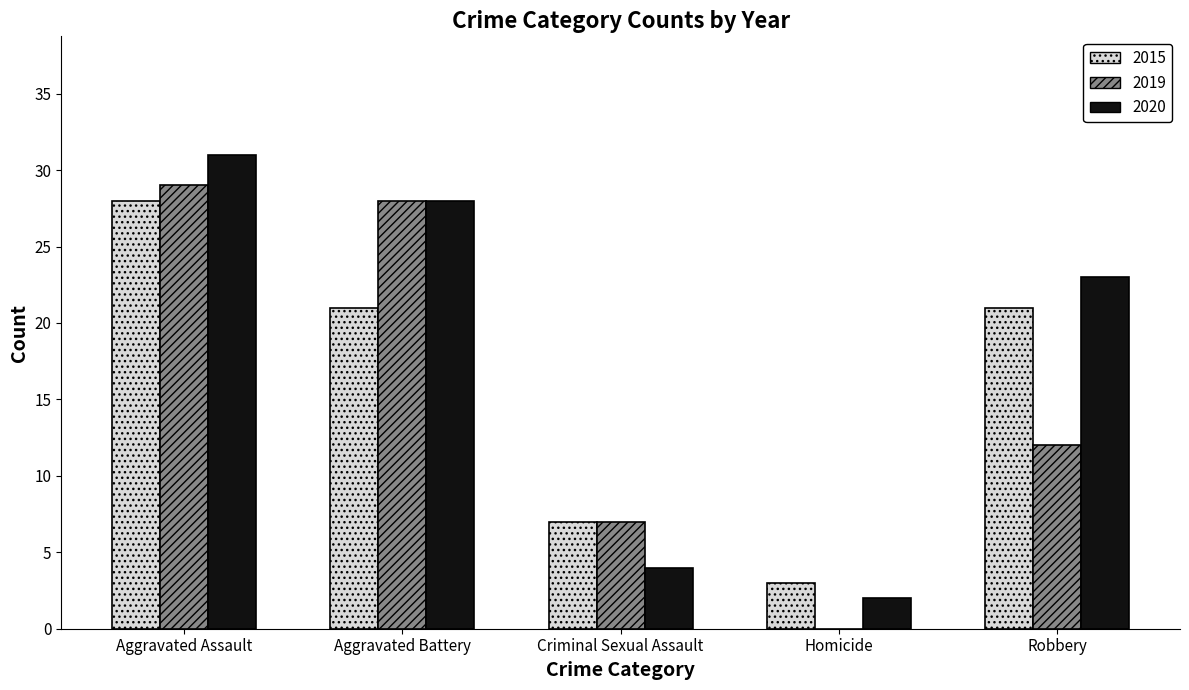

Count the number of data series in this chart.

3